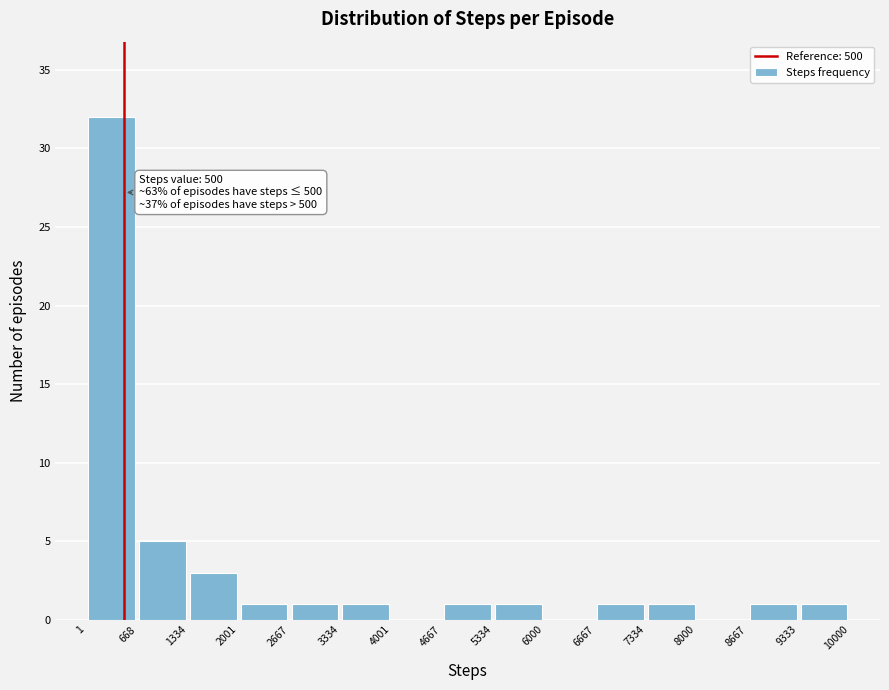

Over which range of the x-axis is the bar tallest?

1 to 668